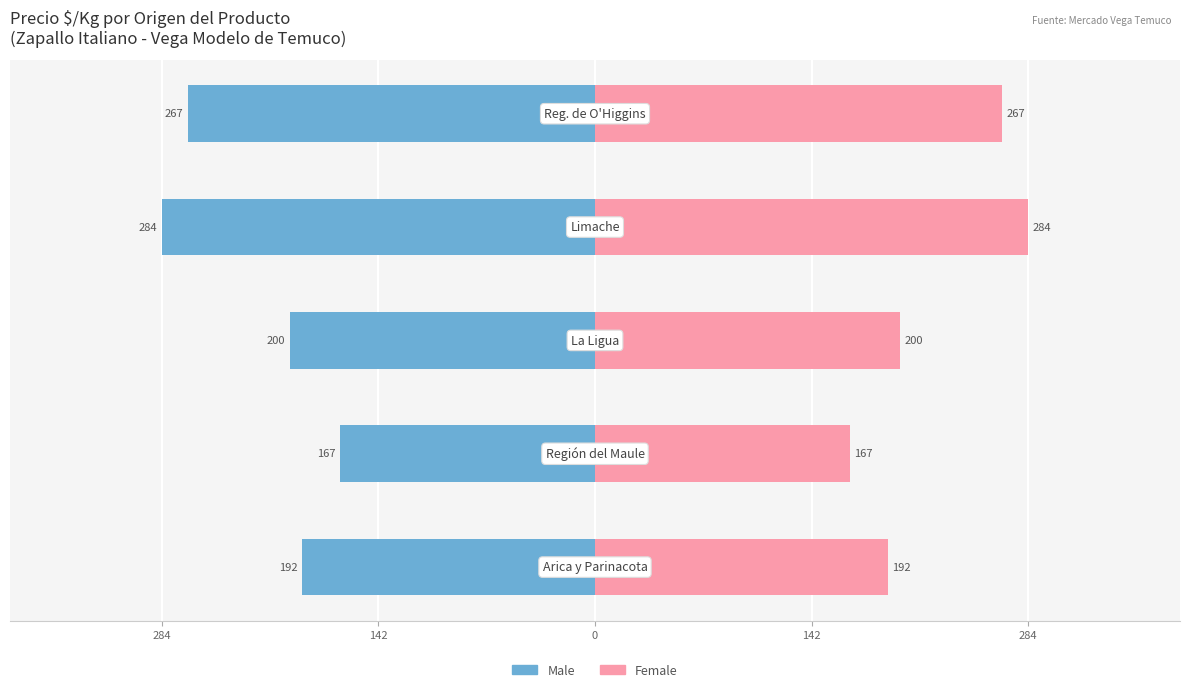

What is the difference between the maximum and minimum values in the Female series?

117